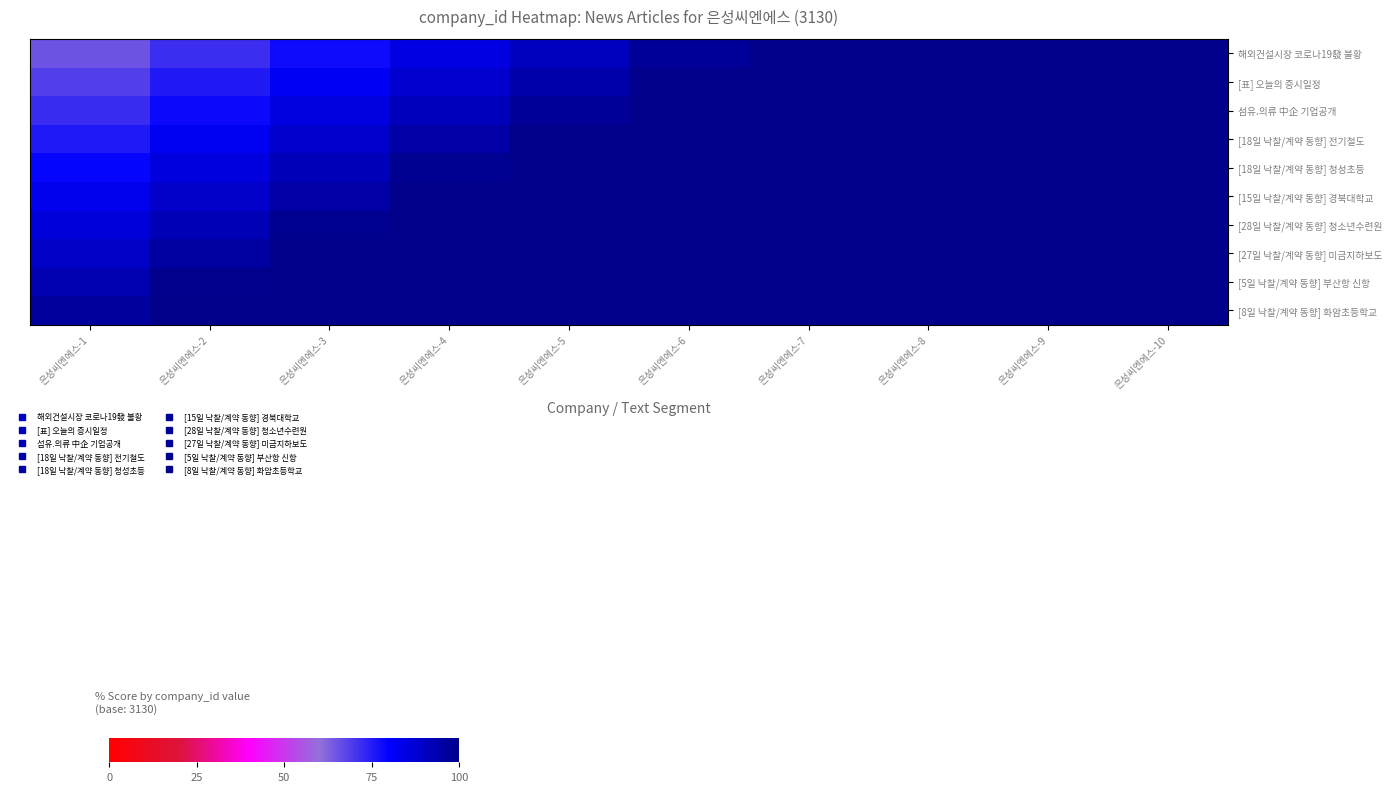

How many categories are shown in the chart?

10